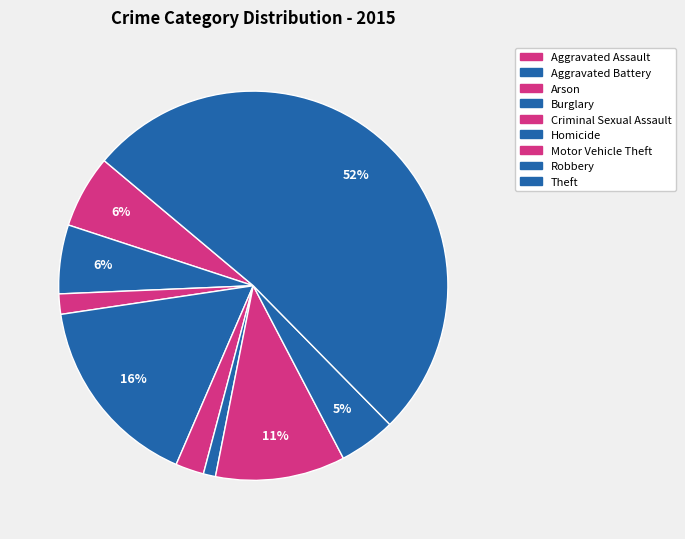

Which category has the smallest portion of the pie?

Homicide